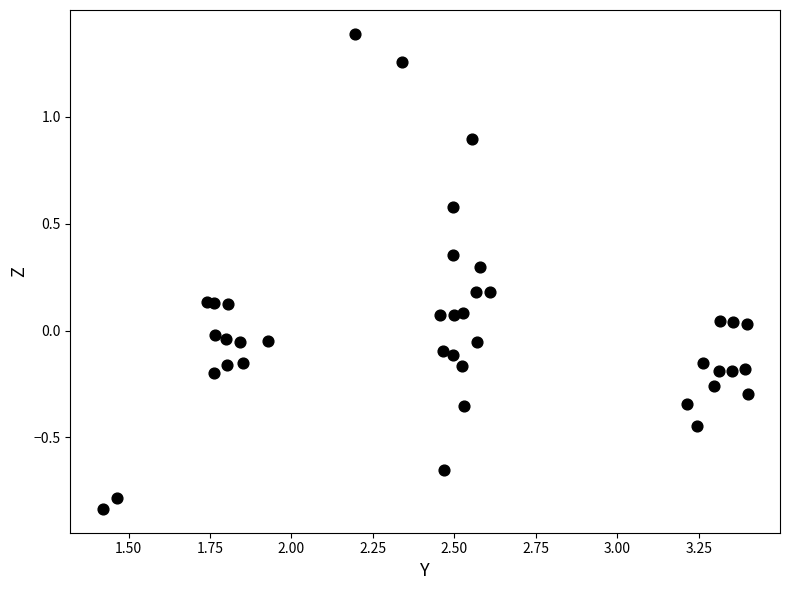

What is the range of X values (max minus min)?

2.0